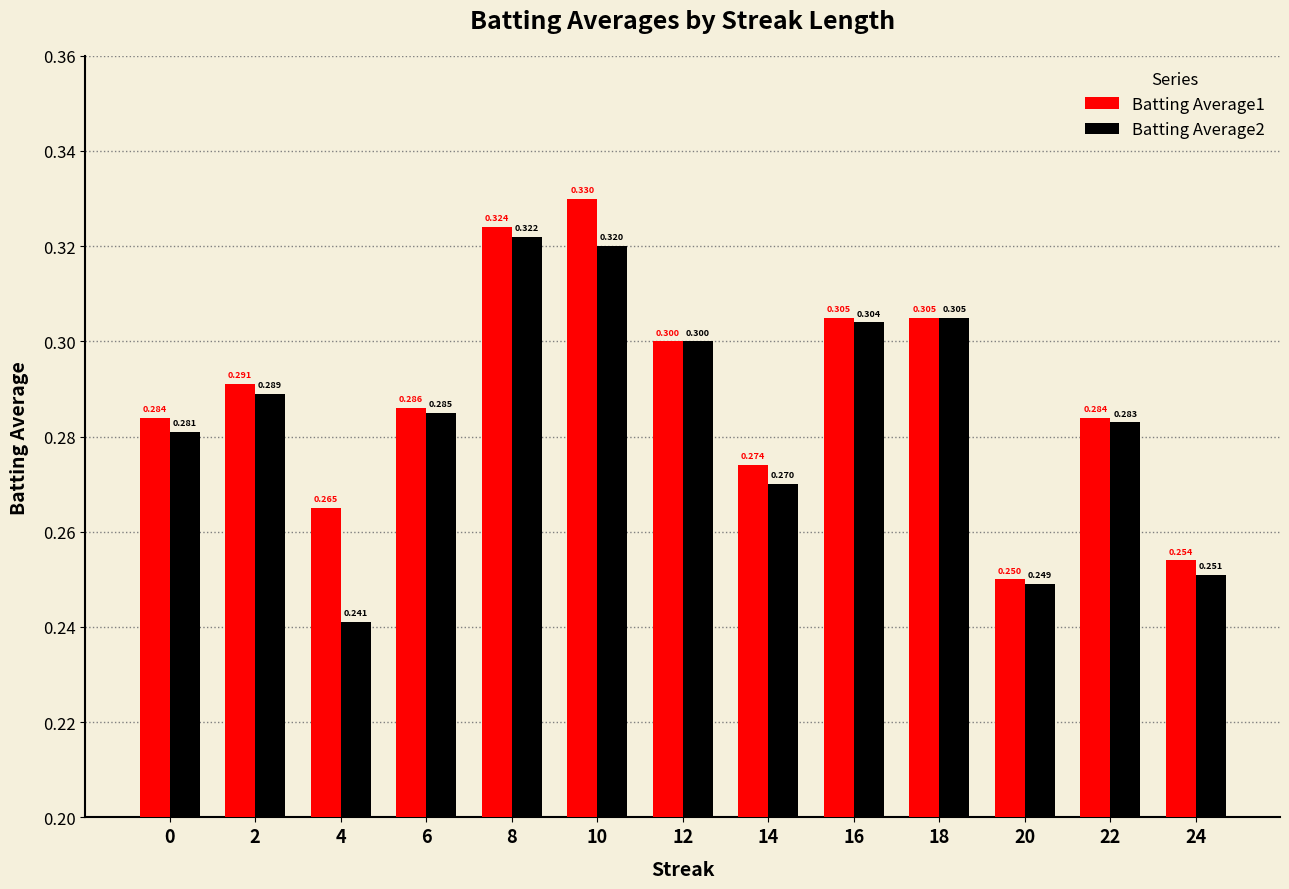

What value does the Batting Average1 series have at 0?

0.3